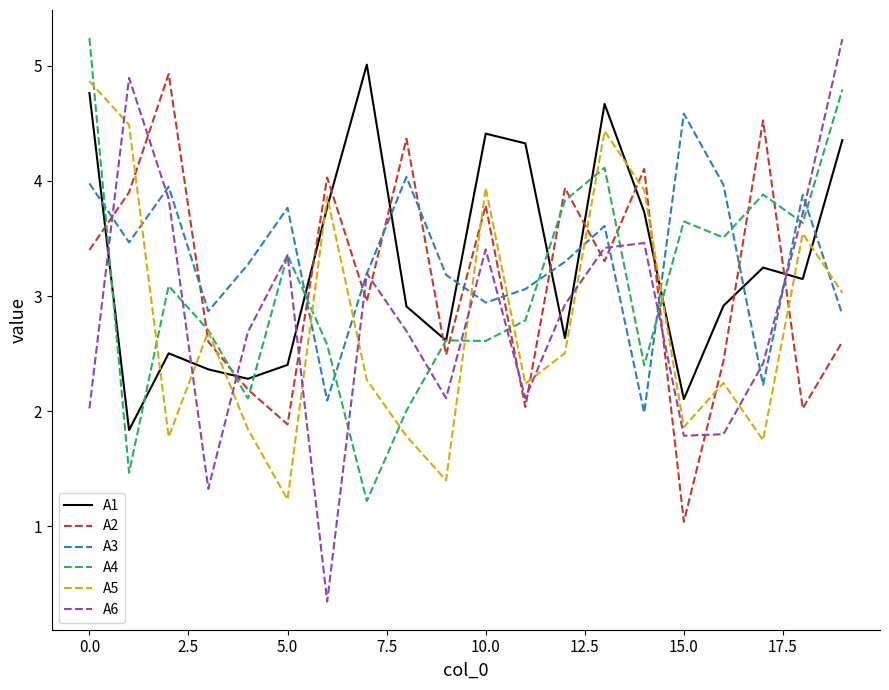

What is the minimum value shown in the chart?

0.3